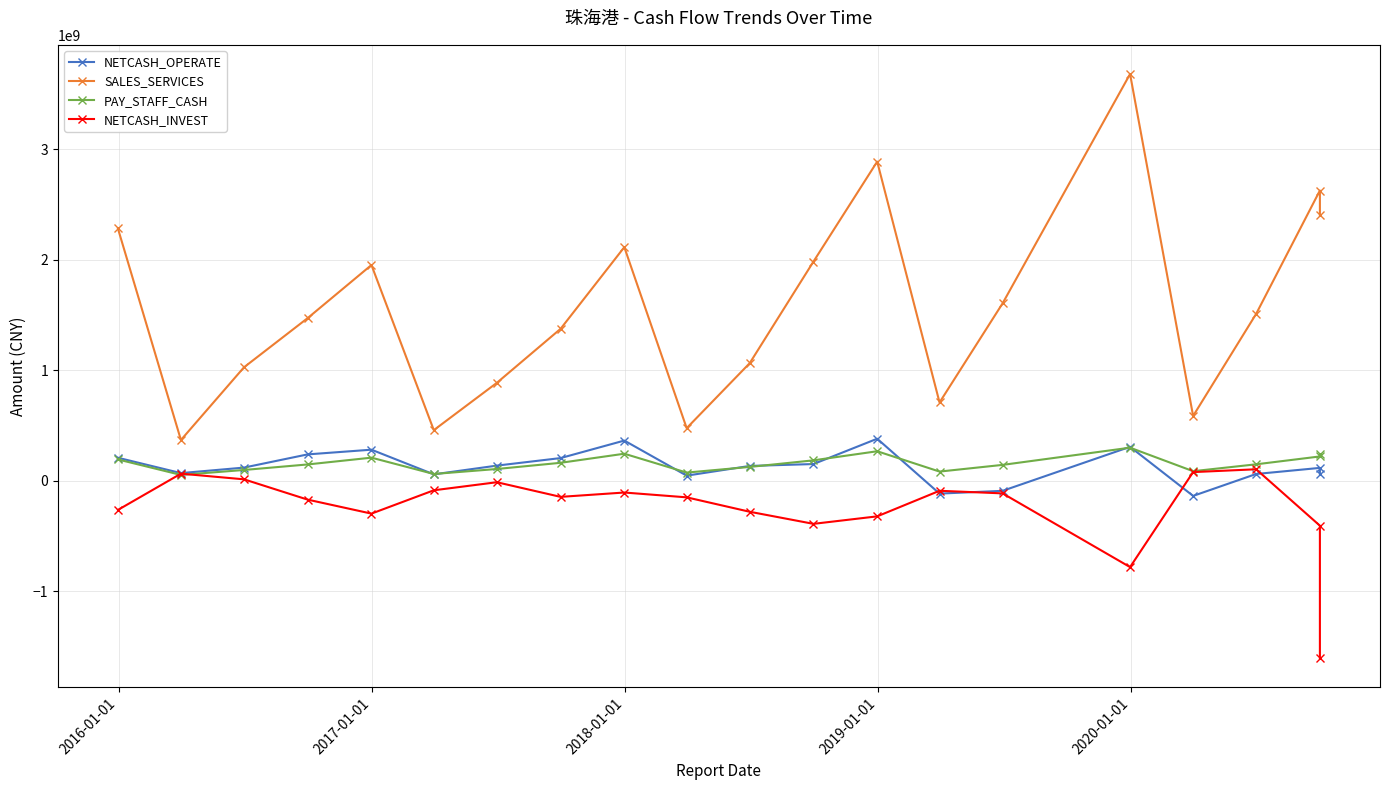

What is the difference between the second highest and second lowest values in the NETCASH_INVEST series?

860183004.9